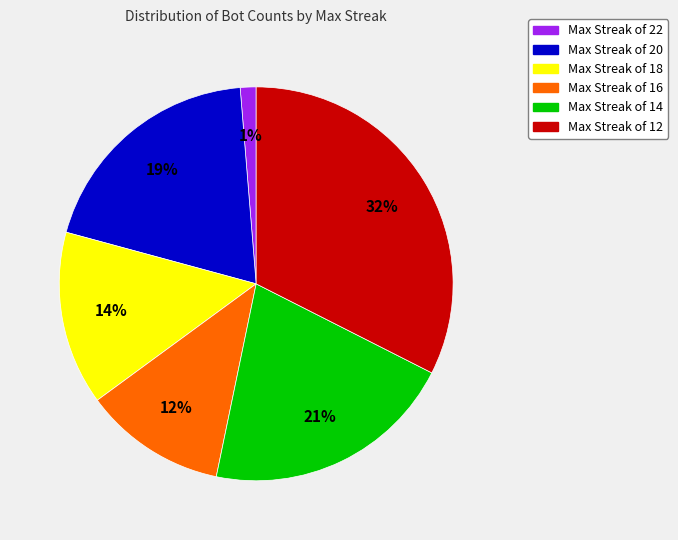

Is there any slice that represents more than half of the pie?

No